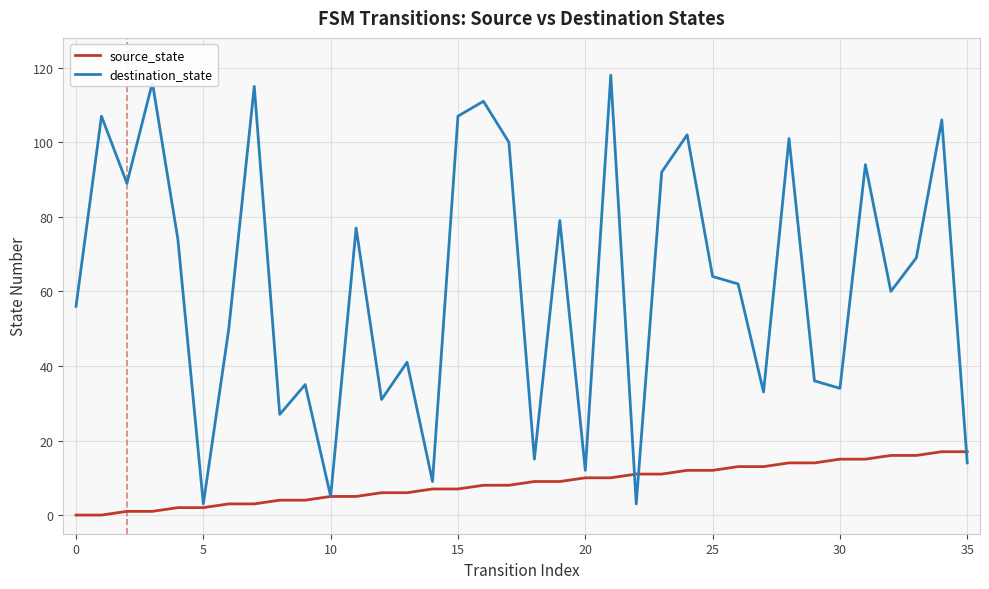

Rank the series by their maximum value, from lowest to highest.

source_state, destination_state